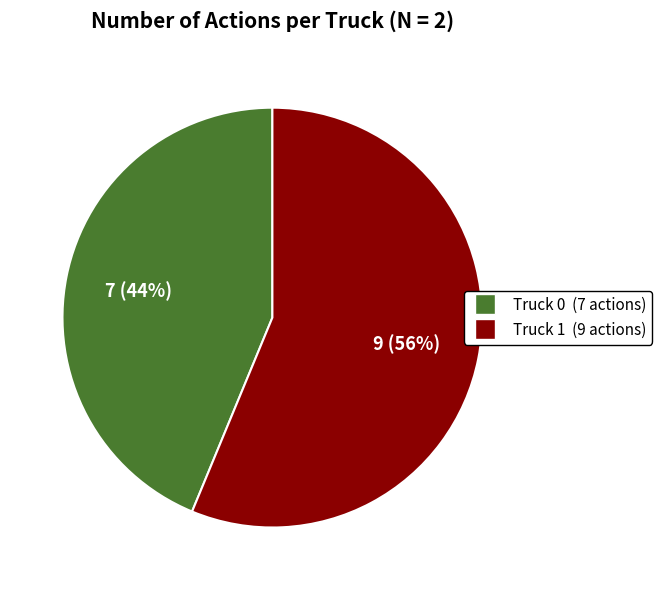

What is the smallest slice in the pie chart?

Truck 0